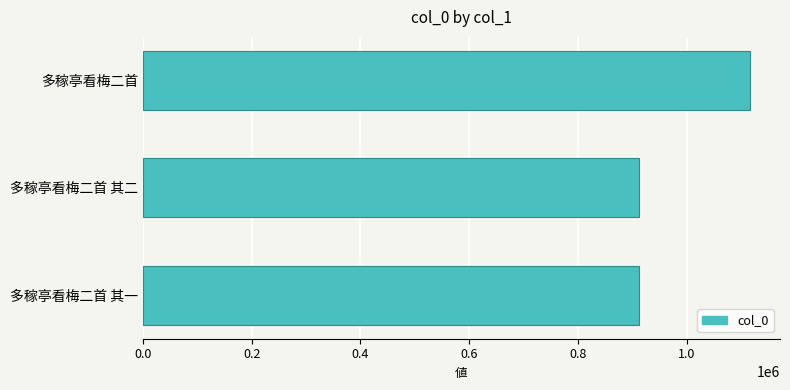

What is the maximum value shown in the chart?

1115461